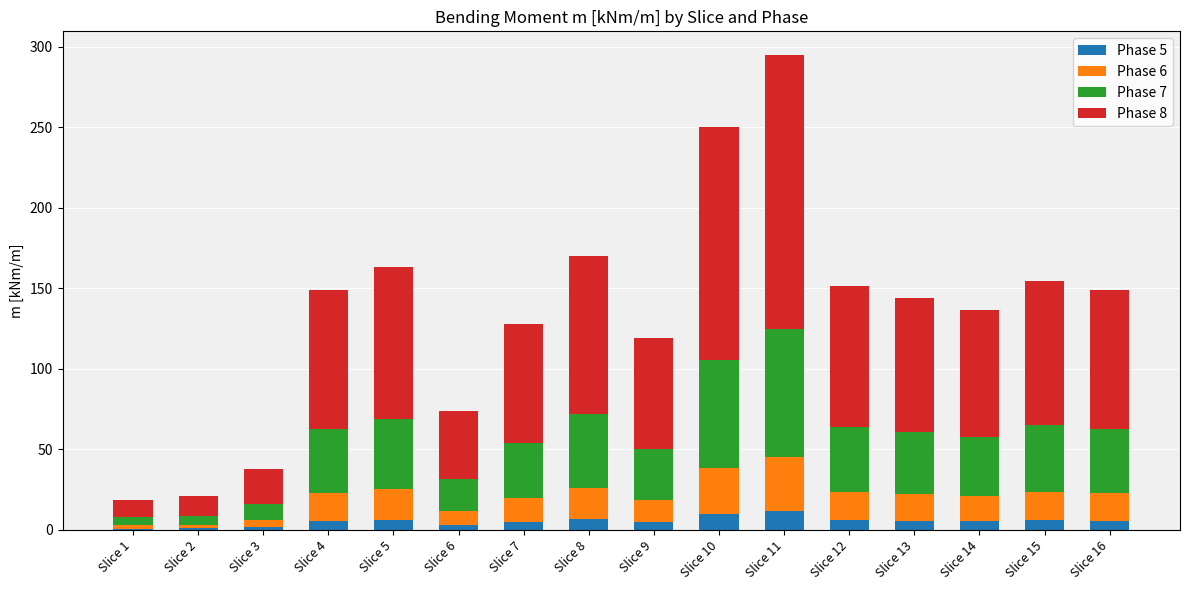

How many distinct data groups are displayed?

4